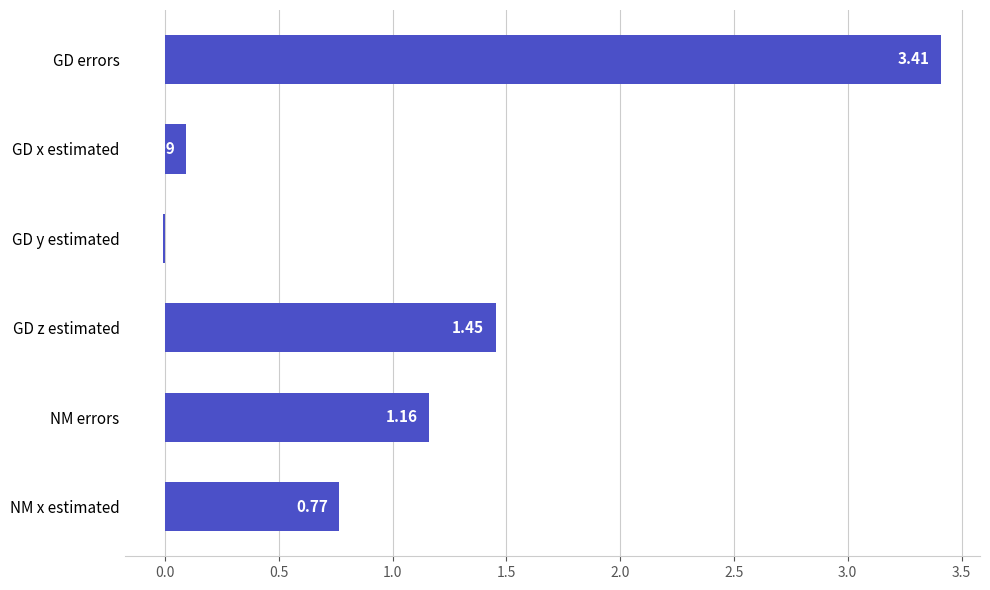

Where is the data nearest to the value 1?

NM errors